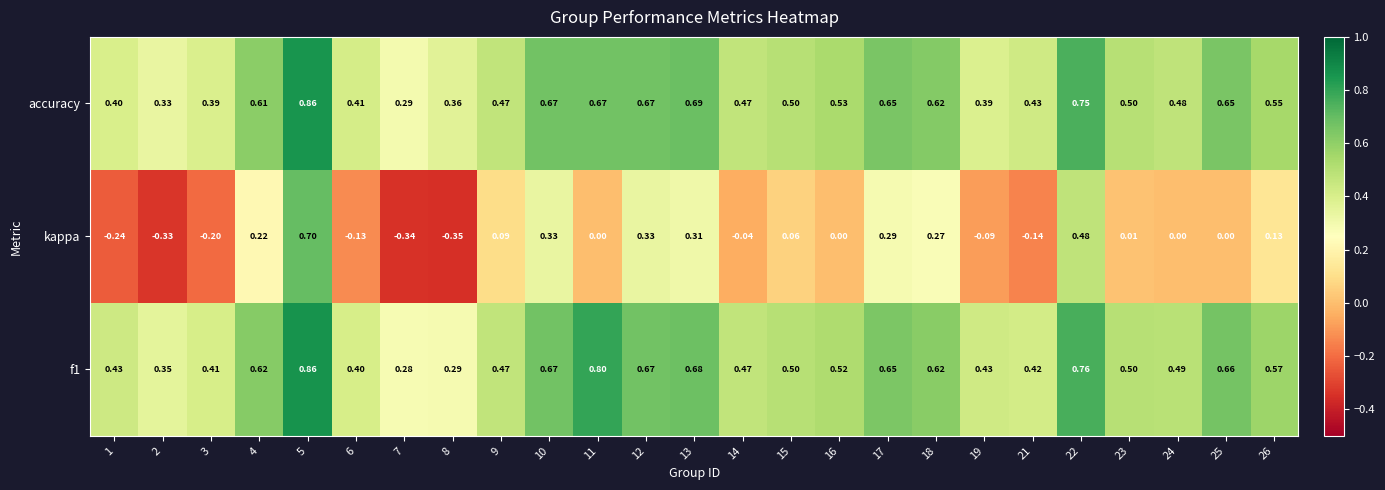

Is the value of kappa at 25 greater than the value of f1 at 17?

No